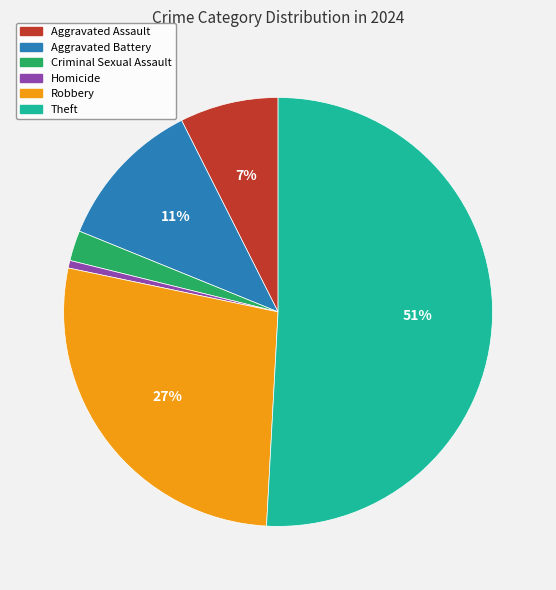

Is it true that Robbery is 27% of the pie?

True